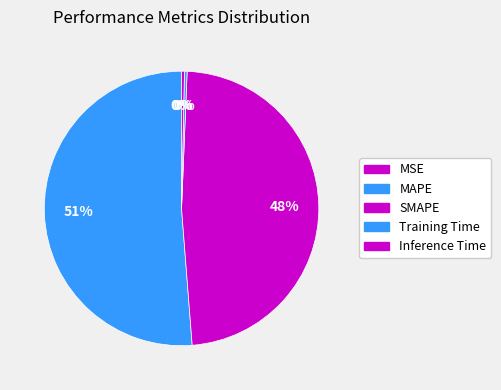

What is the largest slice in the pie chart?

MAPE